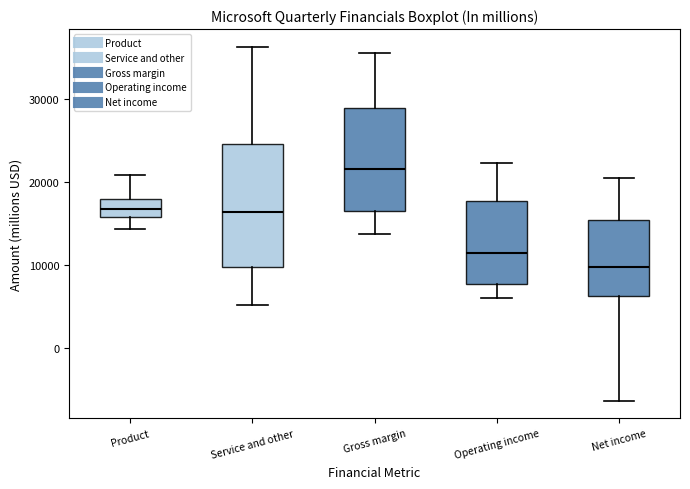

Reading left to right, transcribe this box plot: for each box, give where its median line is, the range the box spans, and where its two whiskers end, as read against the y-axis. The values are not printed on the chart, so give them approximately, as read against the axis.

Product: median 17000, box 16000 to 18000, whiskers 14000 to 21000
Service and other: median 16000, box 10000 to 25000, whiskers 5000 to 36000
Gross margin: median 22000, box 16000 to 29000, whiskers 14000 to 35000
Operating income: median 11000, box 8000 to 18000, whiskers 6000 to 22000
Net income: median 10000, box 6000 to 15000, whiskers -6000 to 21000